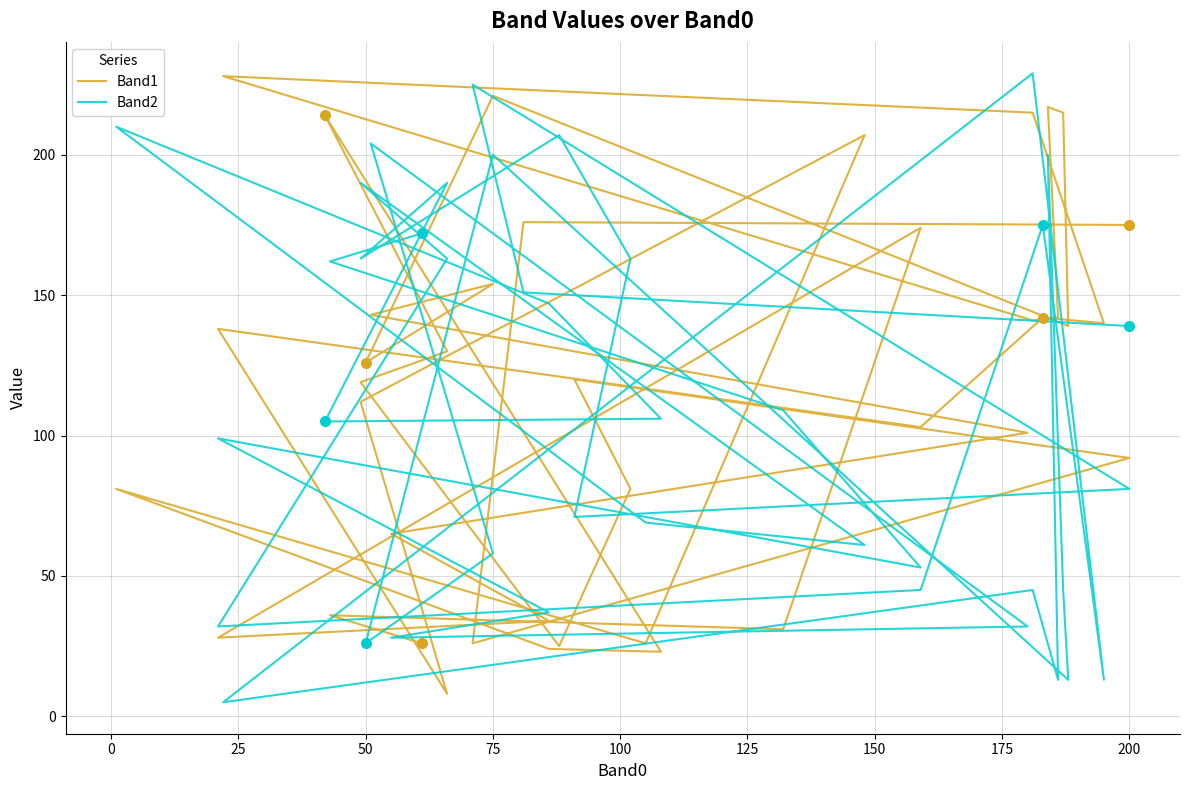

Where does the Band1 series first go above 126?

50